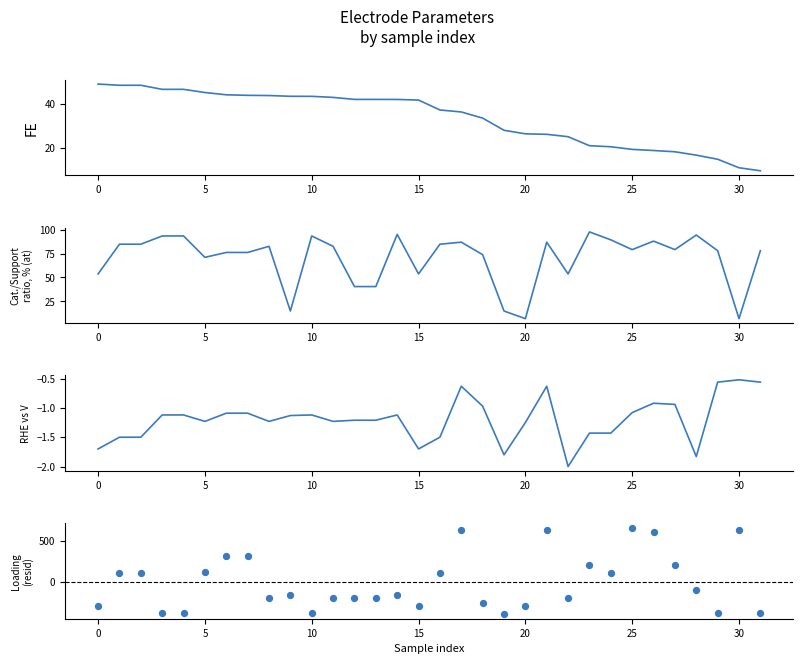

Which series has the largest Y range (max minus min)?

Loading residual